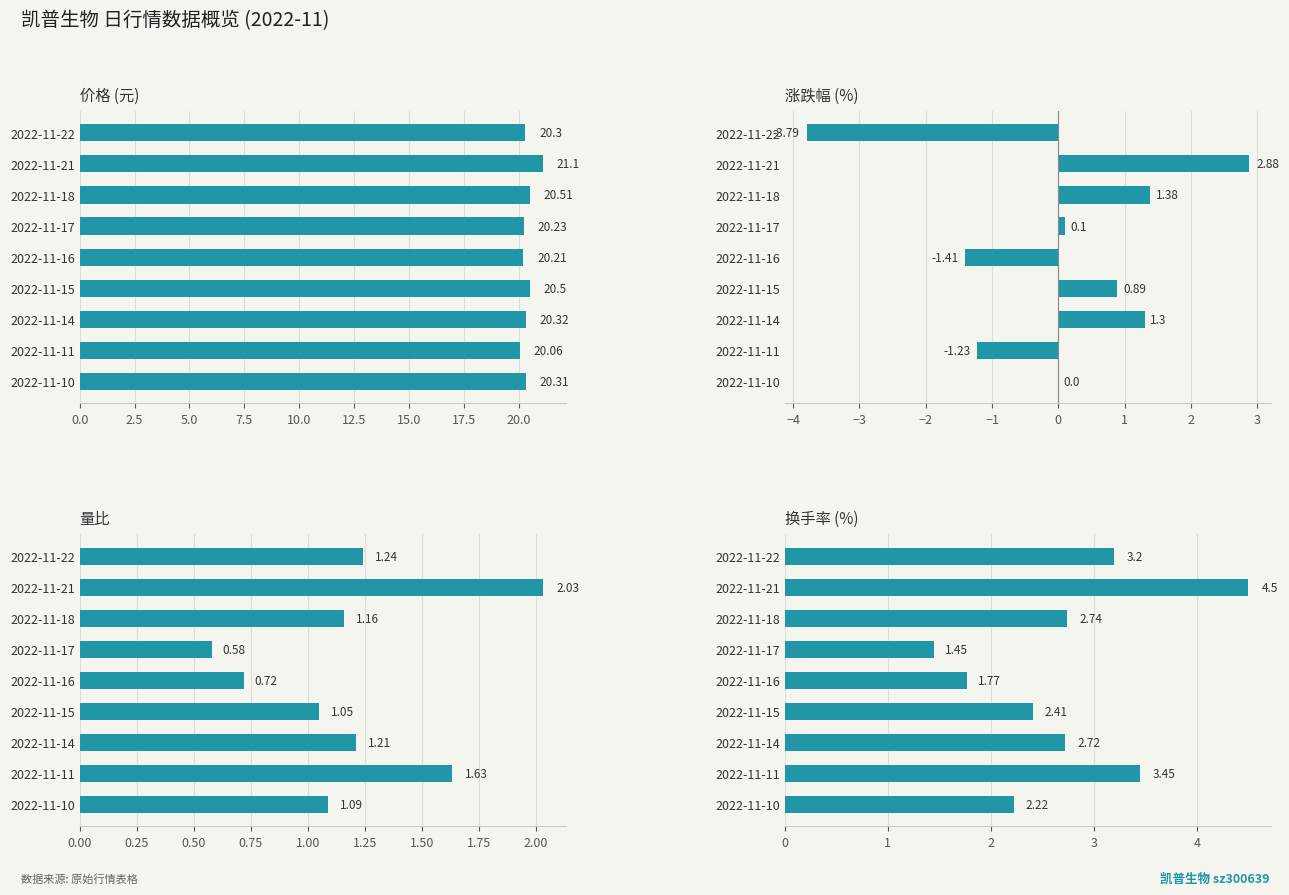

List the series in order of their peak value, highest first.

价格, 换手率, 涨跌幅%, 量比